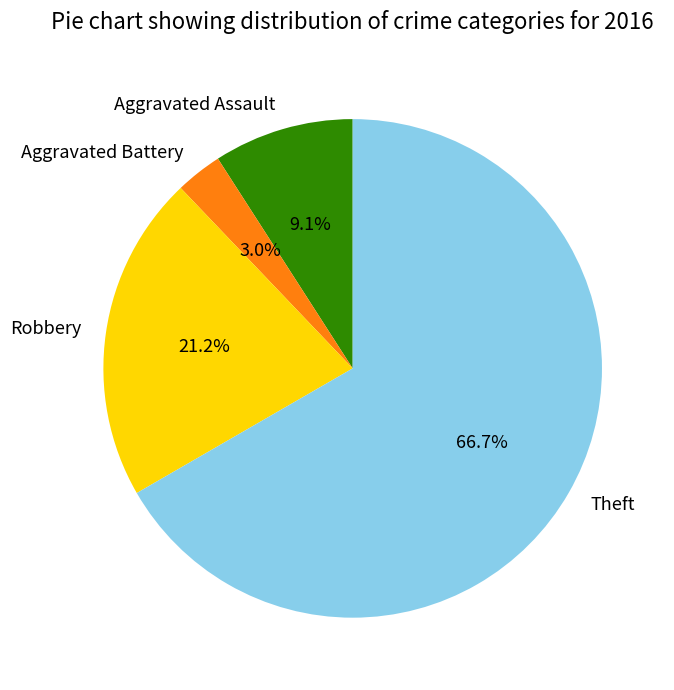

How many segments does this pie chart have?

4